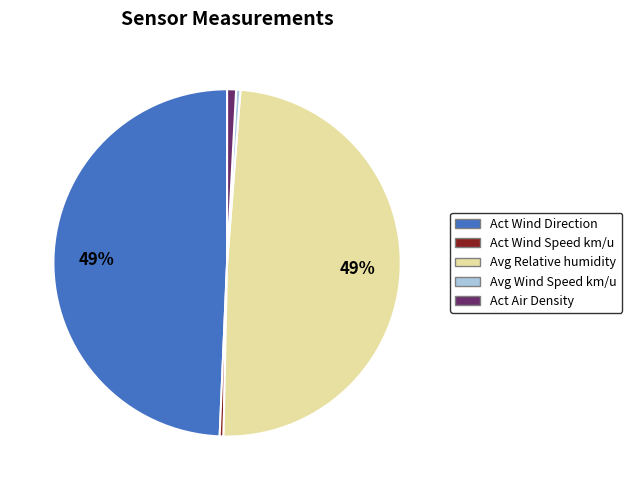

To the nearest percent, what percentage of the pie is Act Air Density?

1%